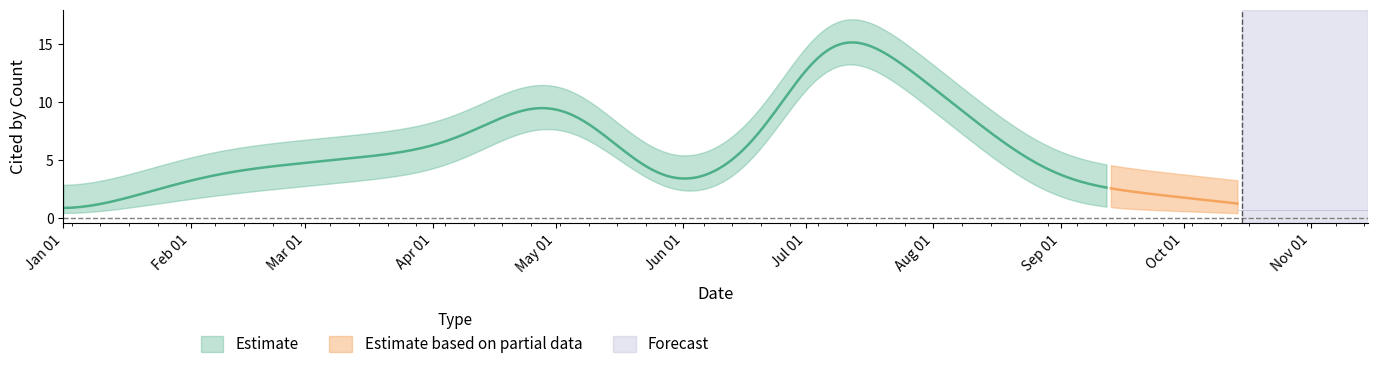

What is the difference between the highest and lowest values at 2022-06-01?

3